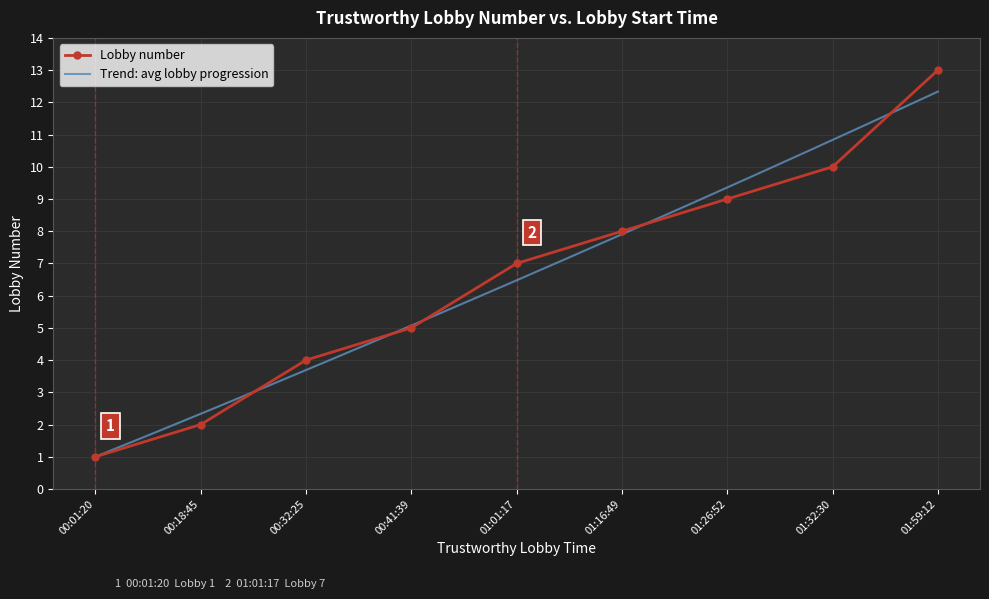

Reading left to right, extract all data points from this chart.

1	2	4	5	7	8	9	10	13